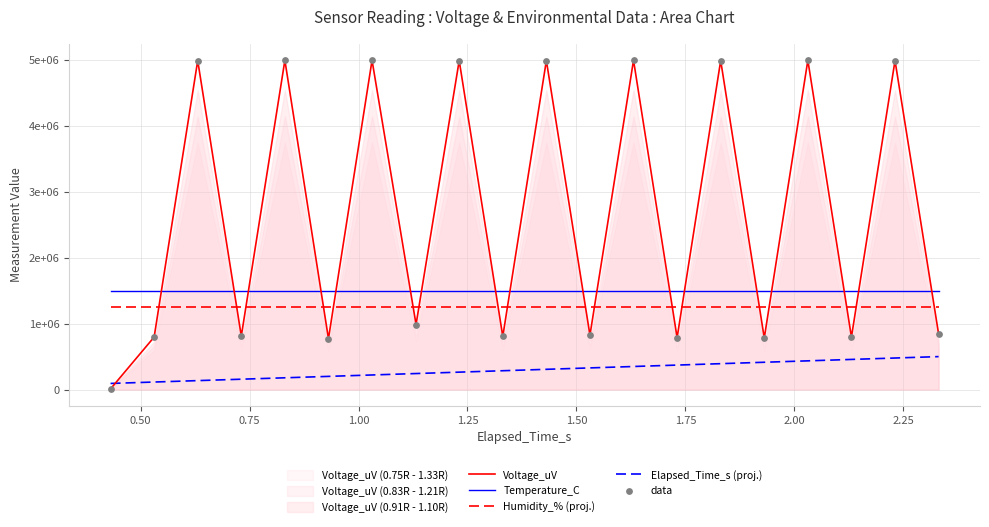

Which series has the largest total across all categories?

Voltage_uV